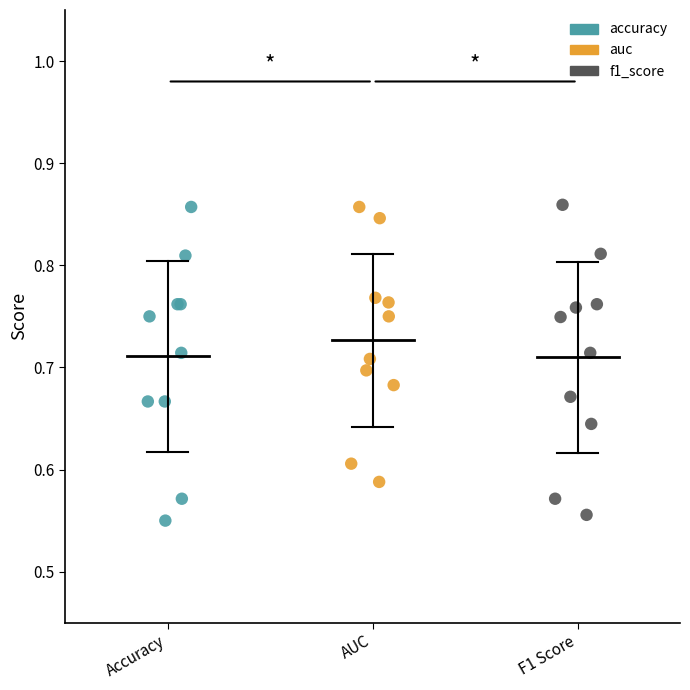

What are all the series names shown in the legend?

accuracy, auc, f1_score